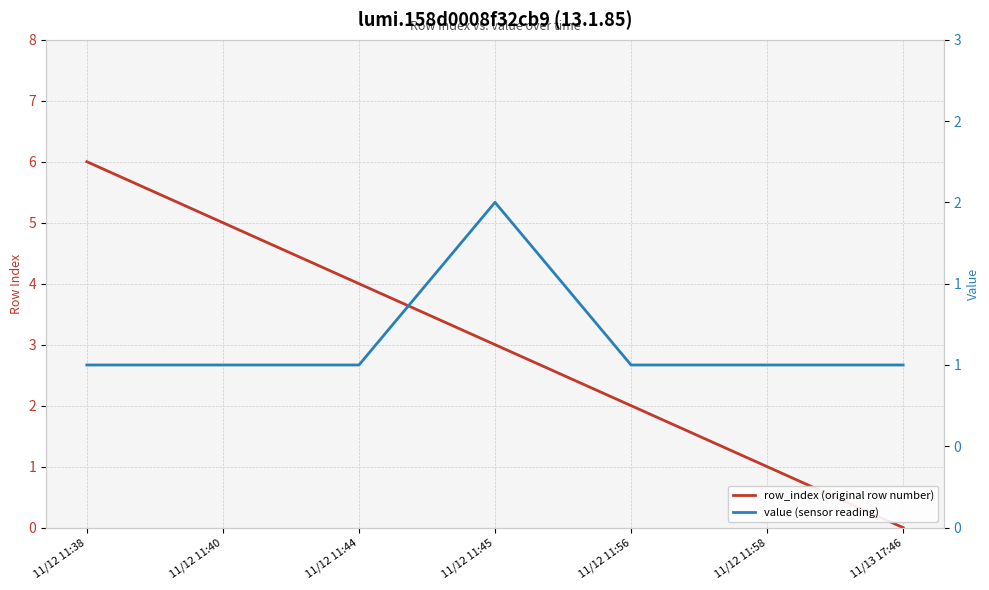

True or false: value (sensor reading) and row_index (original row number) cross at least once.

False